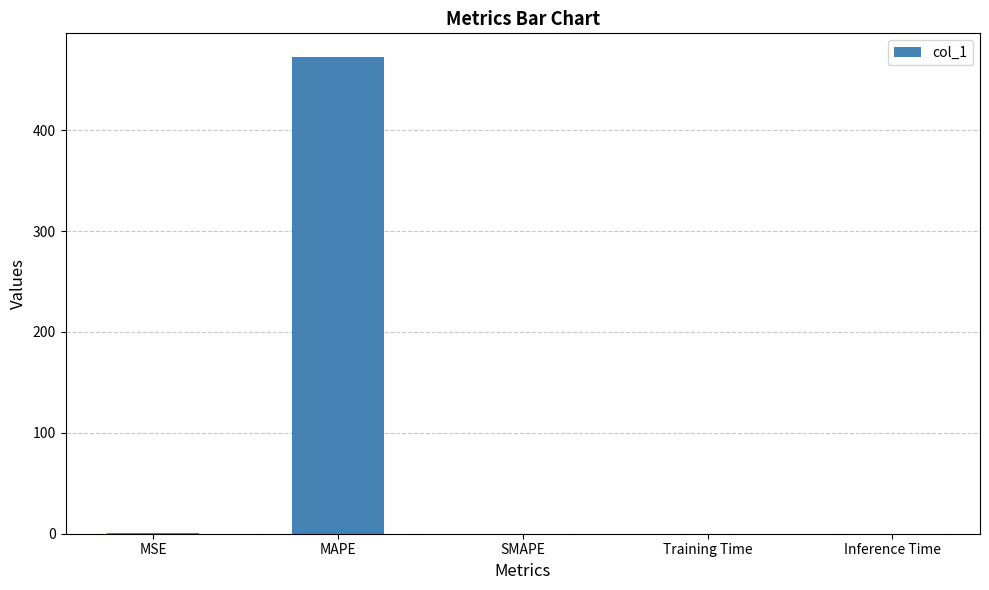

Are the bars horizontal?

No